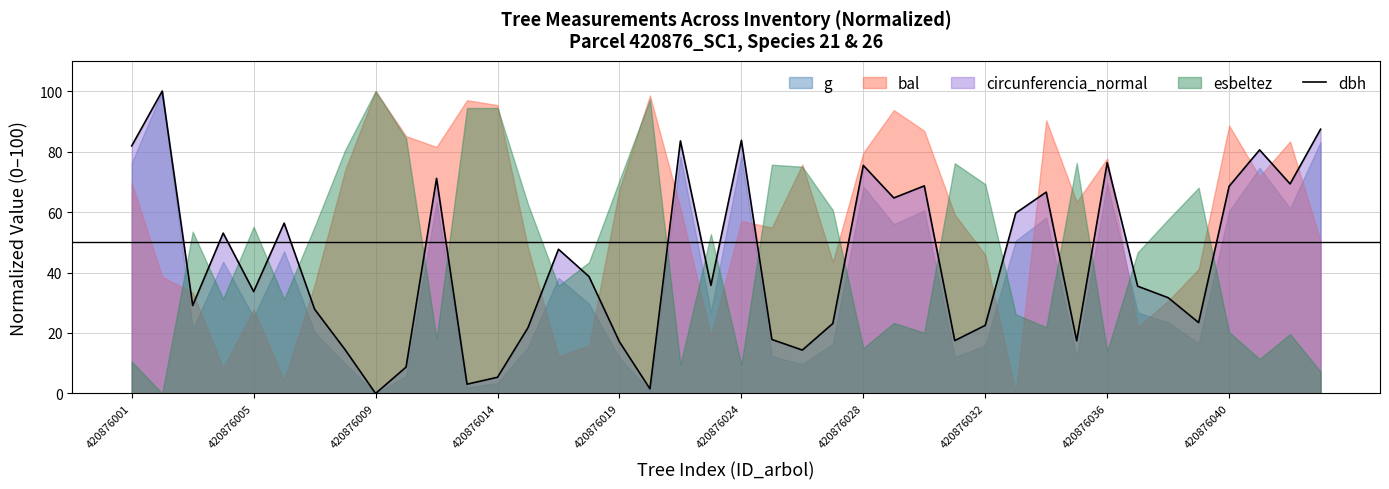

Read the value at 15.

38.7